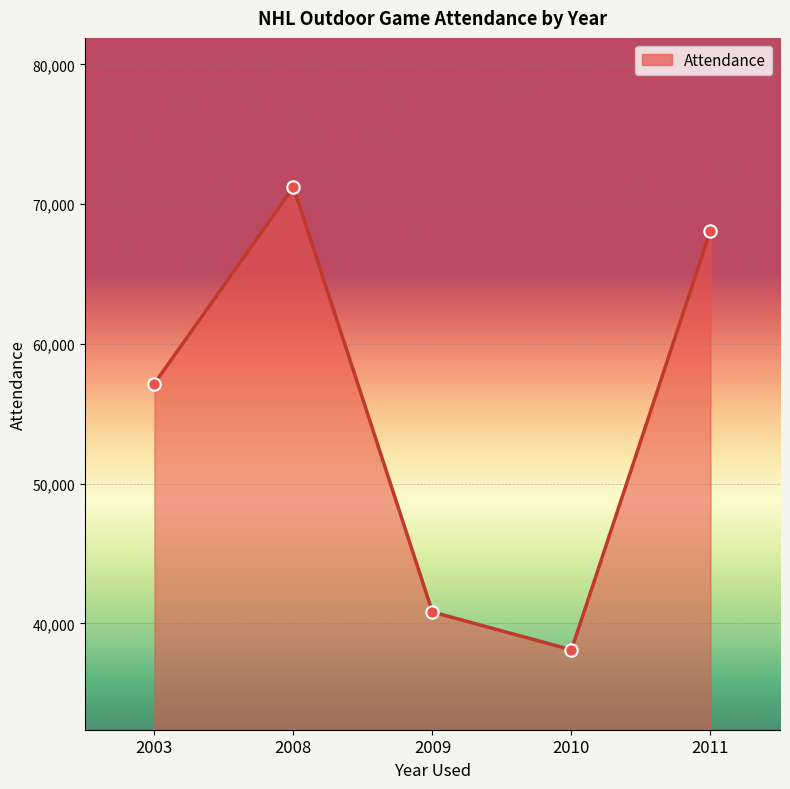

Between 2011 and 2010, which is larger?

2011